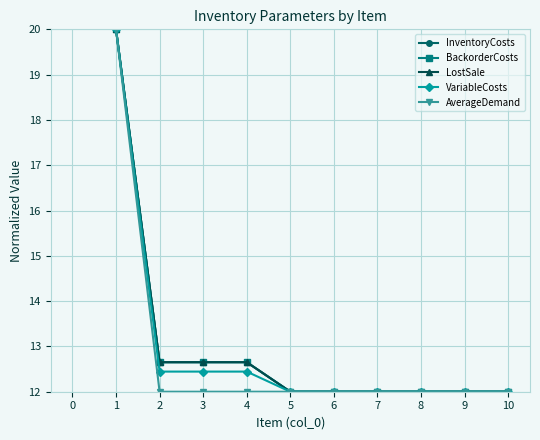

Which series has the largest total across all categories?

InventoryCosts